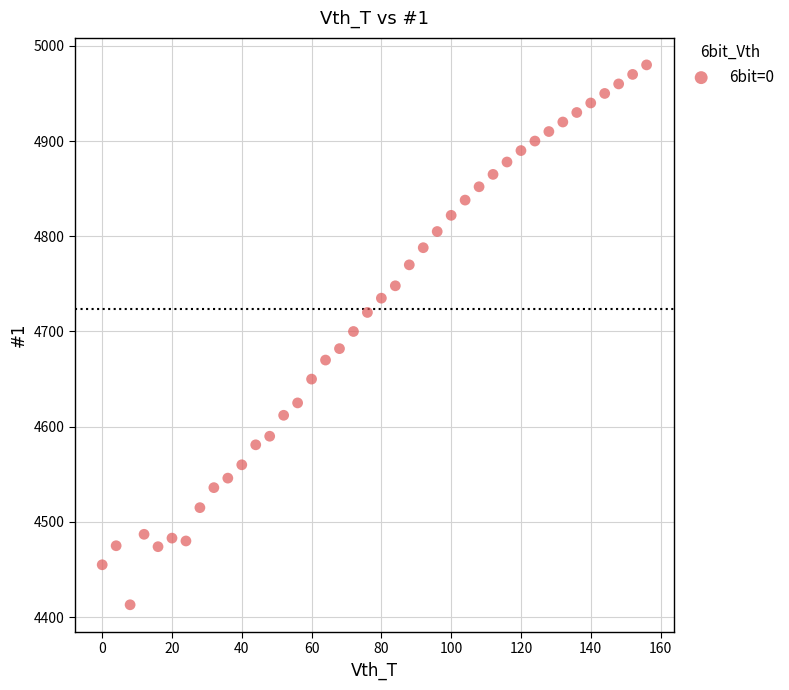

What is the range of Y values (max minus min)?

567